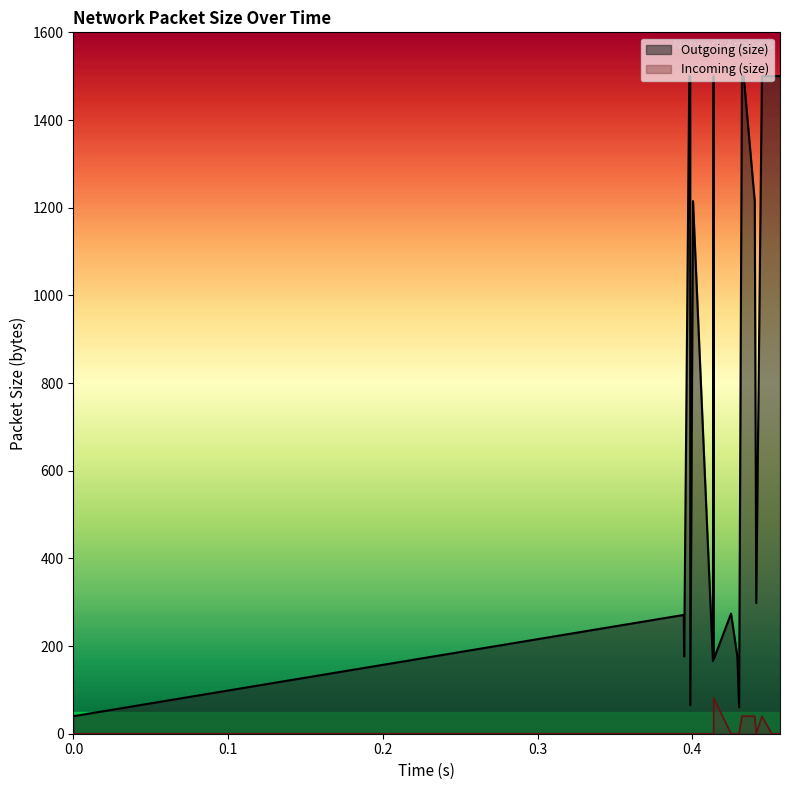

Count the number of categories in the chart.

20